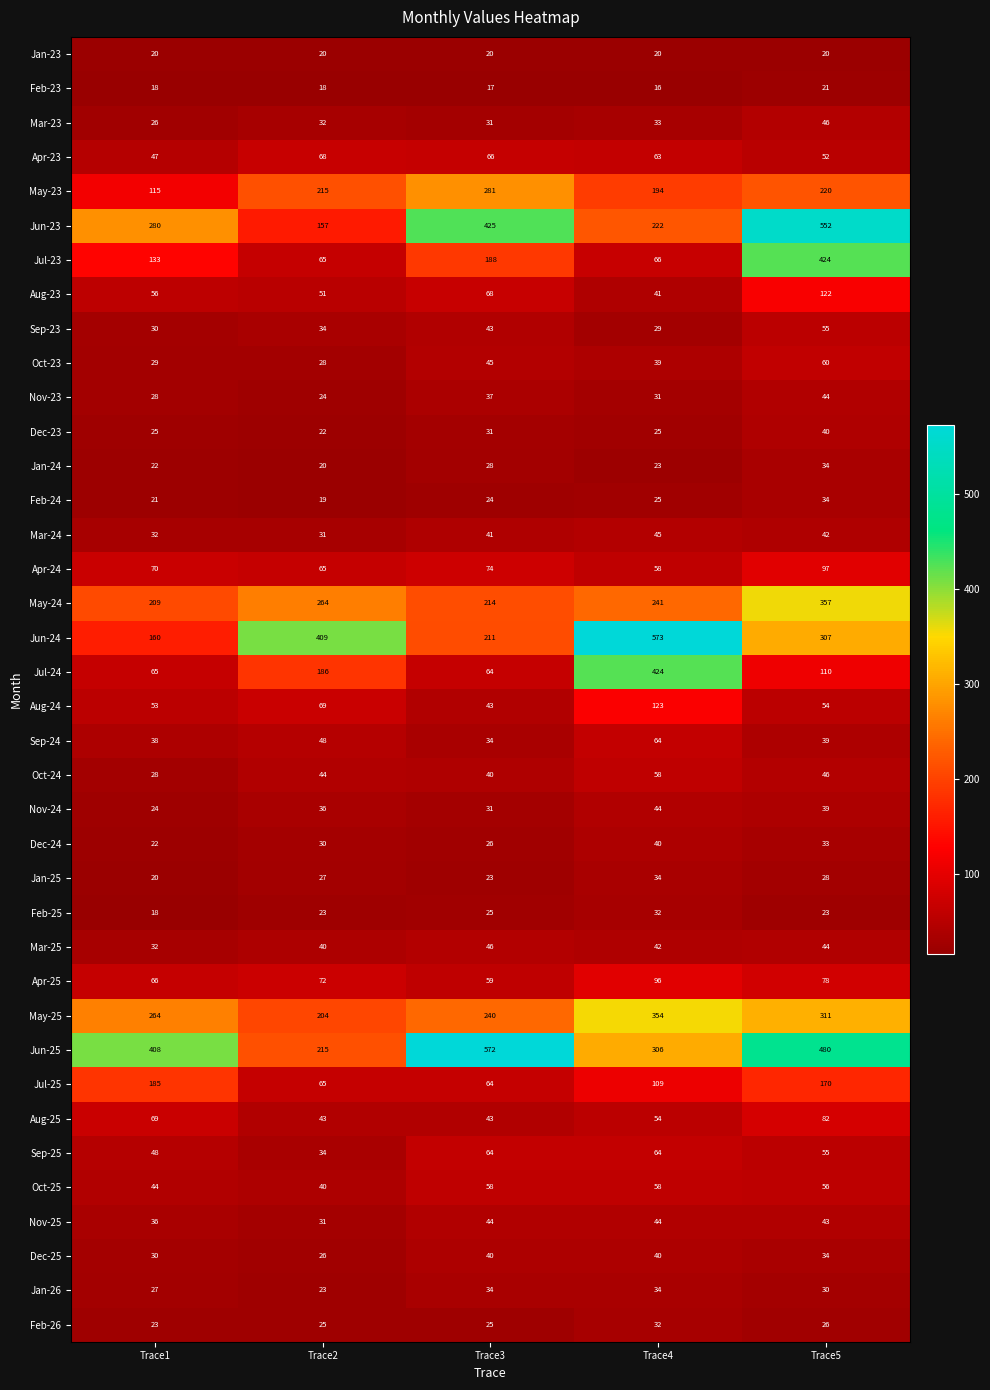

Which series has the widest spread of values?

Jun-24